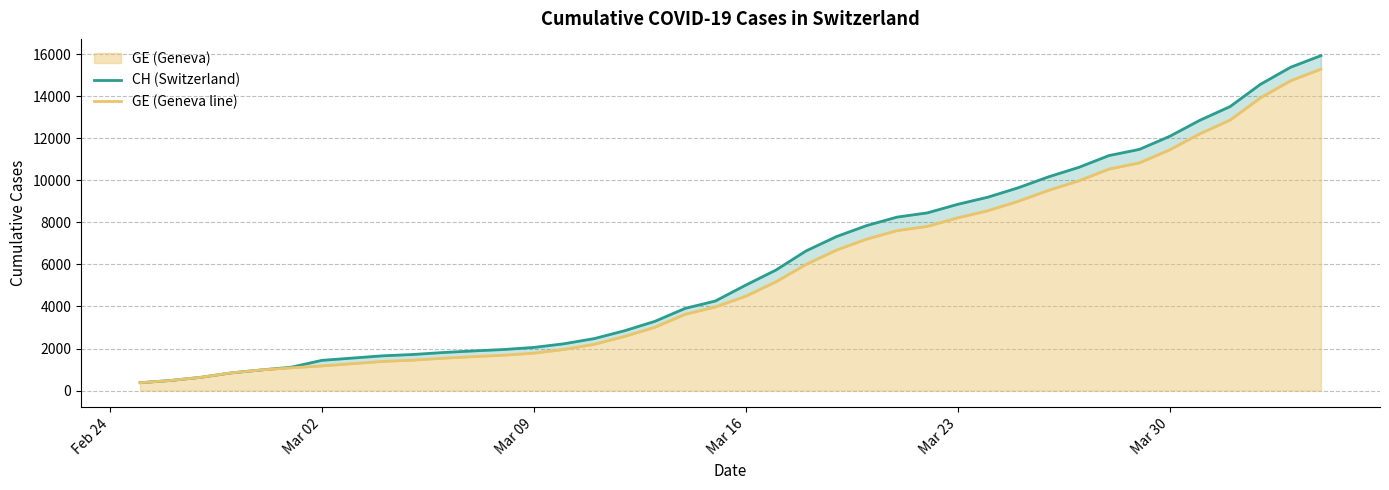

What is the minimum value shown in the chart?

375